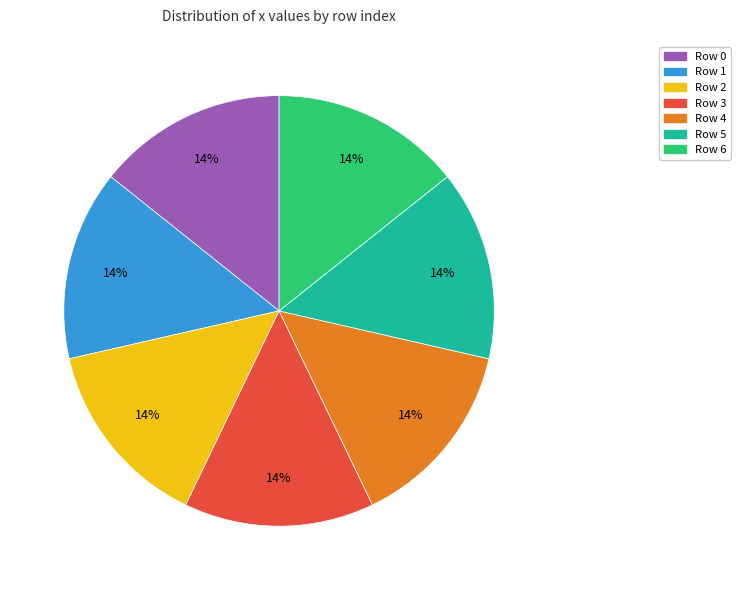

Is there any slice that represents more than half of the pie?

No